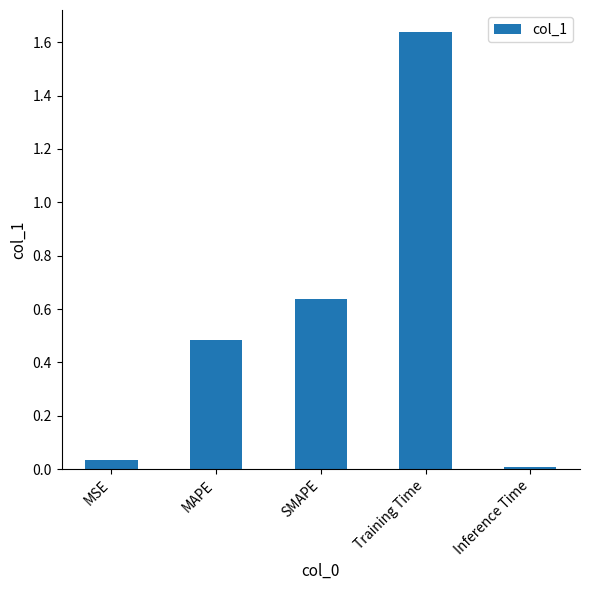

How many bars are there in total?

5